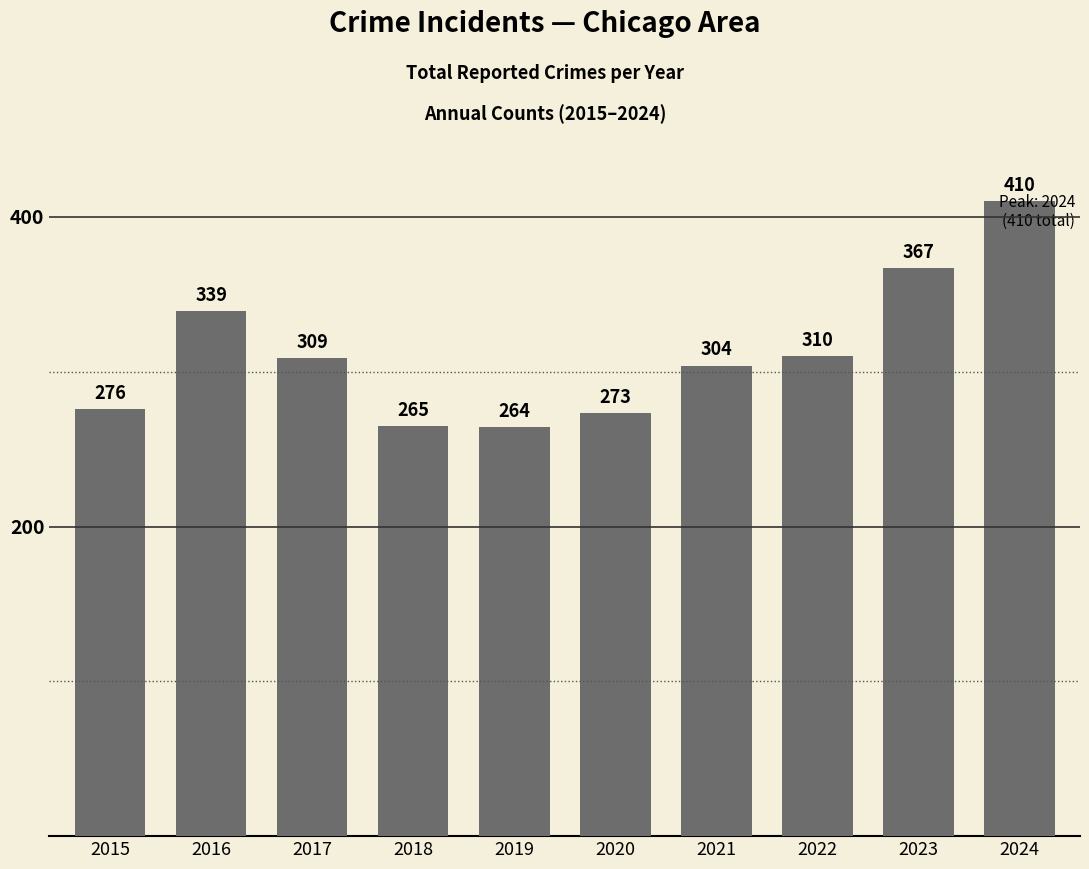

The chart shows a value of 475 at 2018. True or false?

False